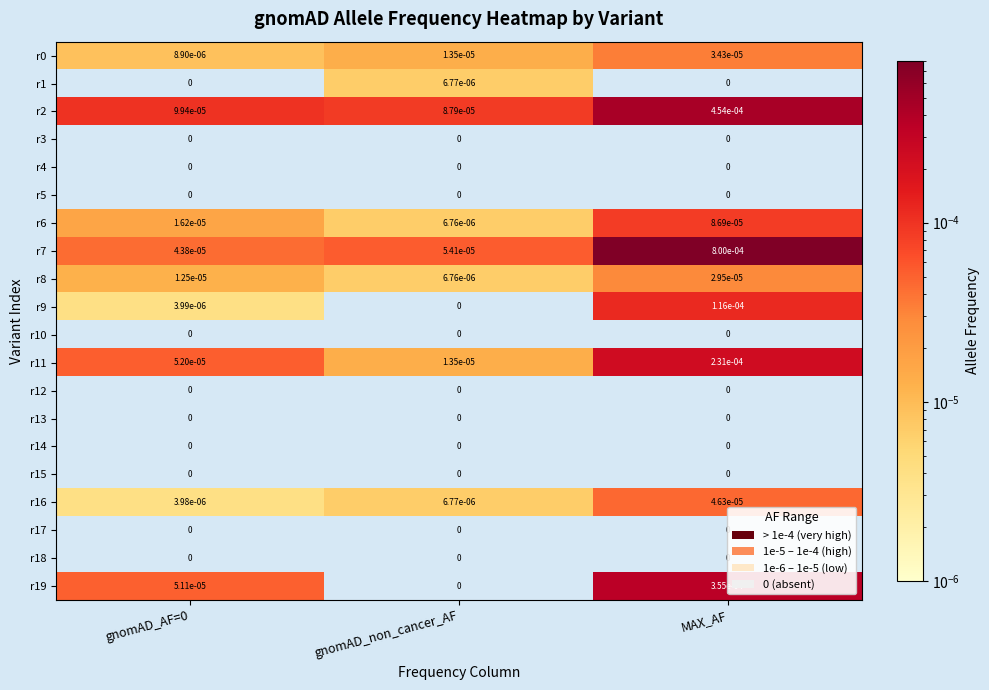

At which category does the chart reach its peak across all series?

MAX_AF